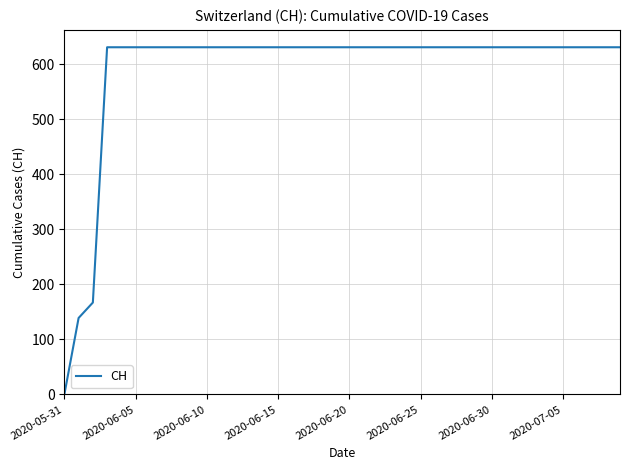

Count the number of data series in this chart.

1